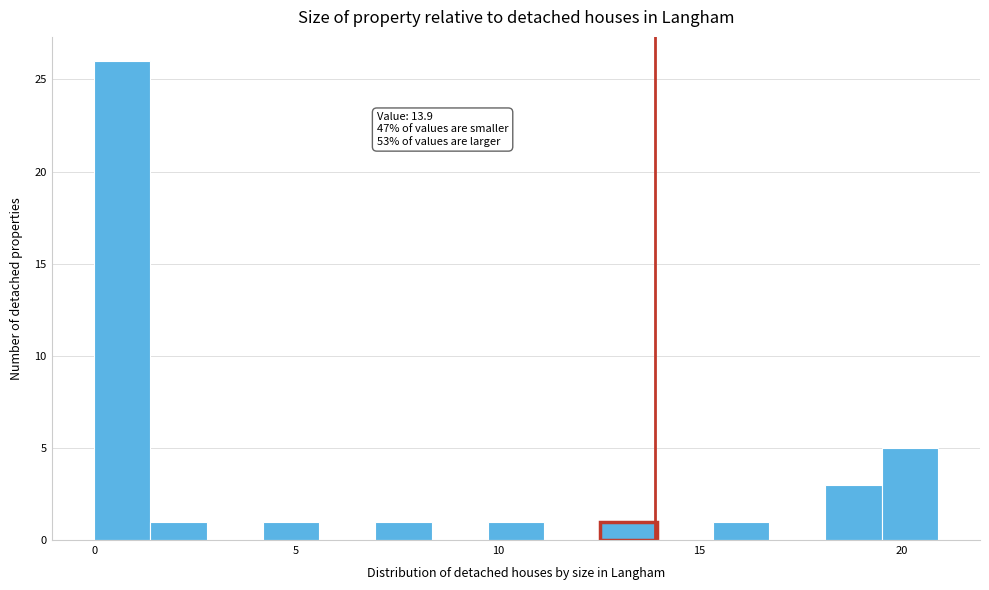

Around what value on the x-axis is the tallest bar? Give the approximate position of its centre, as read against the axis.

0.5